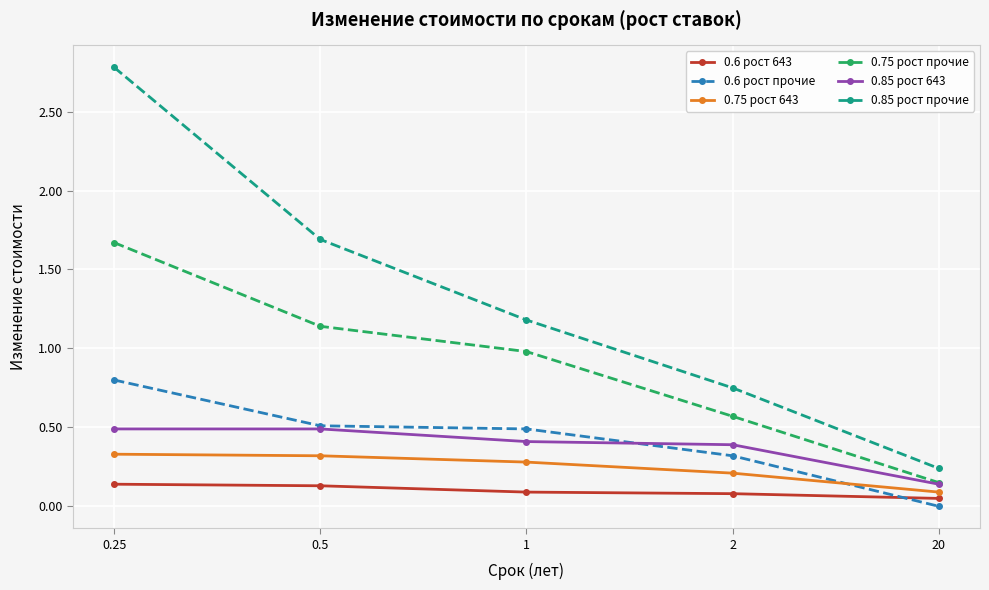

What position from the right is 1?

3